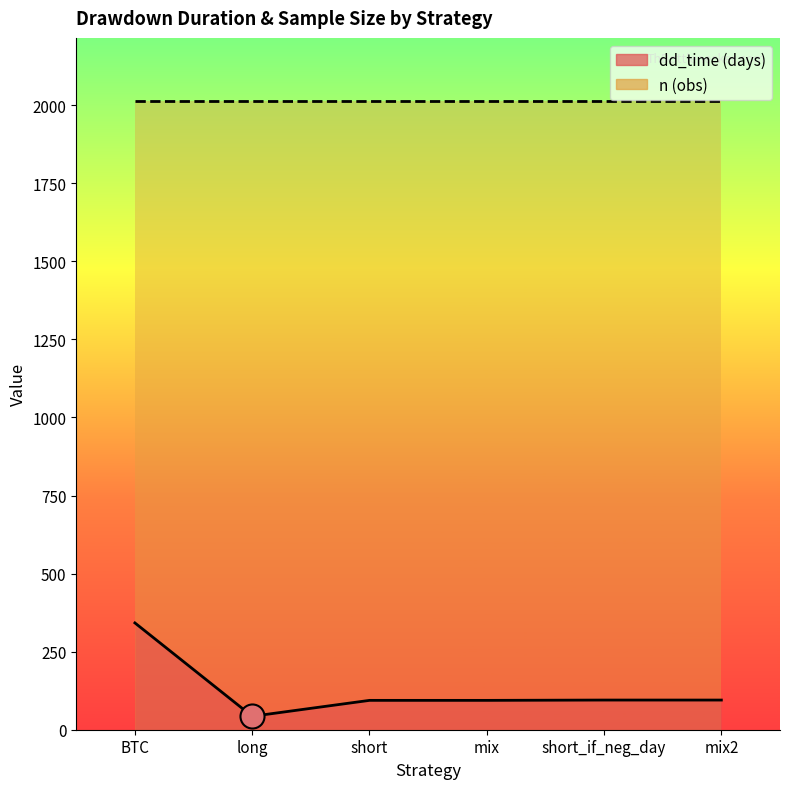

What is the change in value from short to mix2?

+1